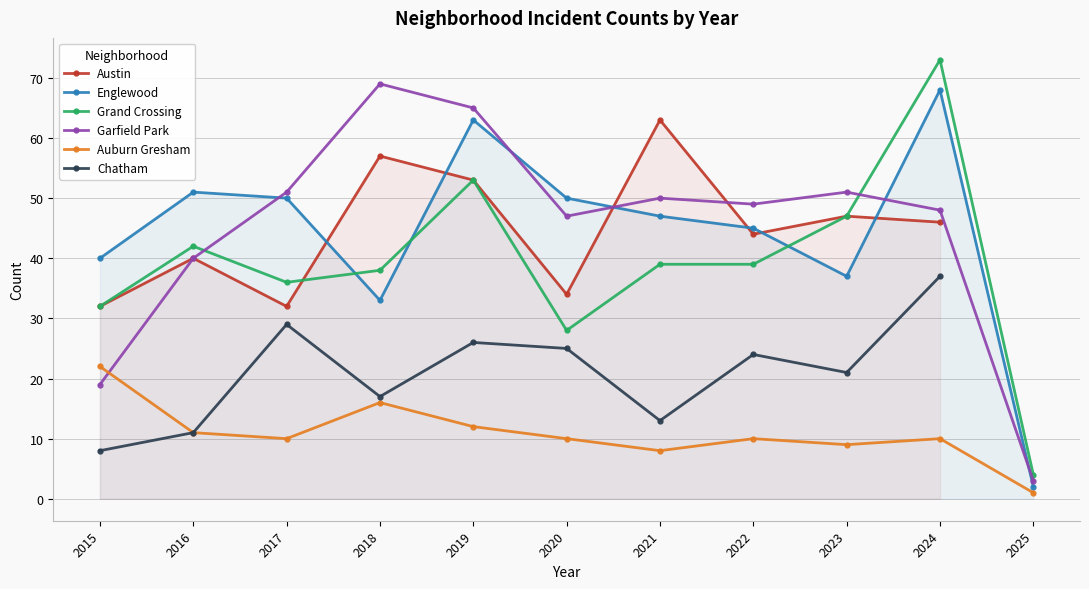

True or false: Auburn Gresham and Chatham intersect in this chart.

False